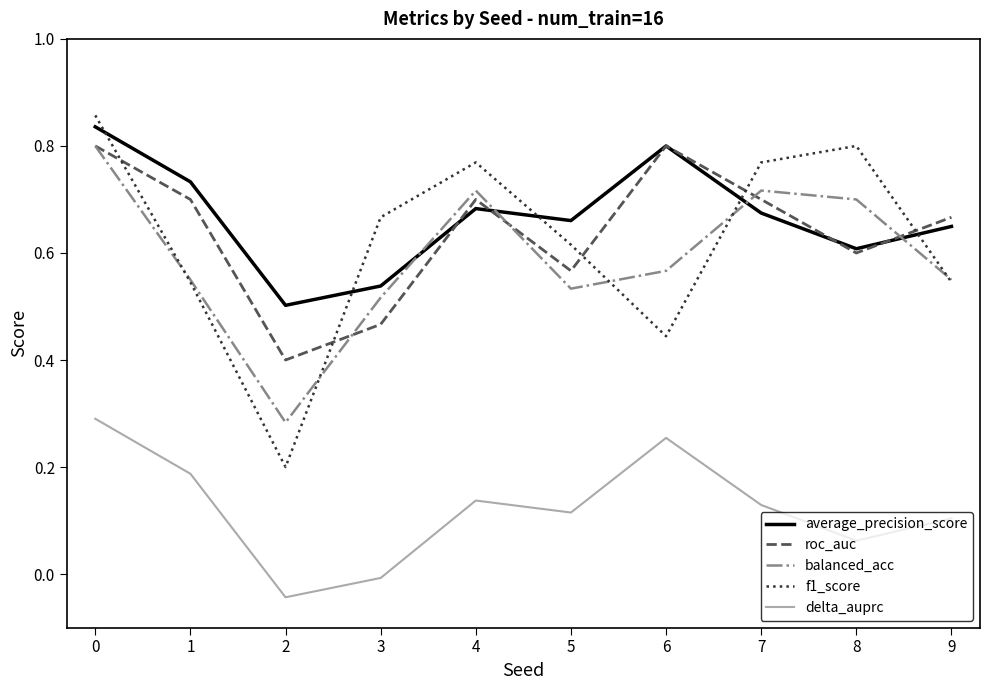

The balanced_acc series shows 0.7 at 8. True or false?

True